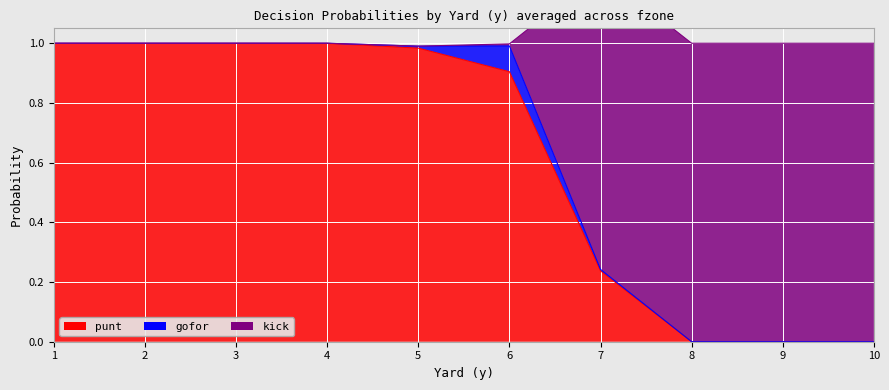

How many categories are shown in the chart?

10